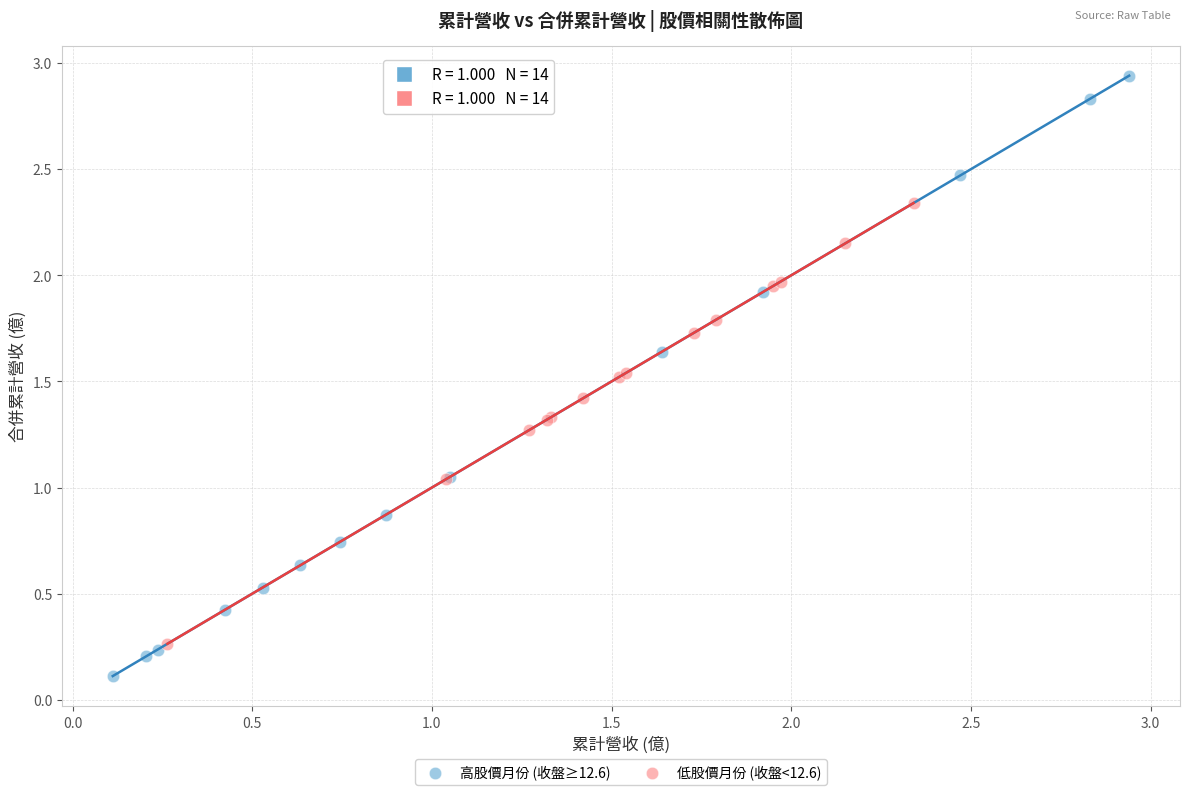

What are all the series names shown in the legend?

高股價月份 (收盤≥12.6), 低股價月份 (收盤<12.6)